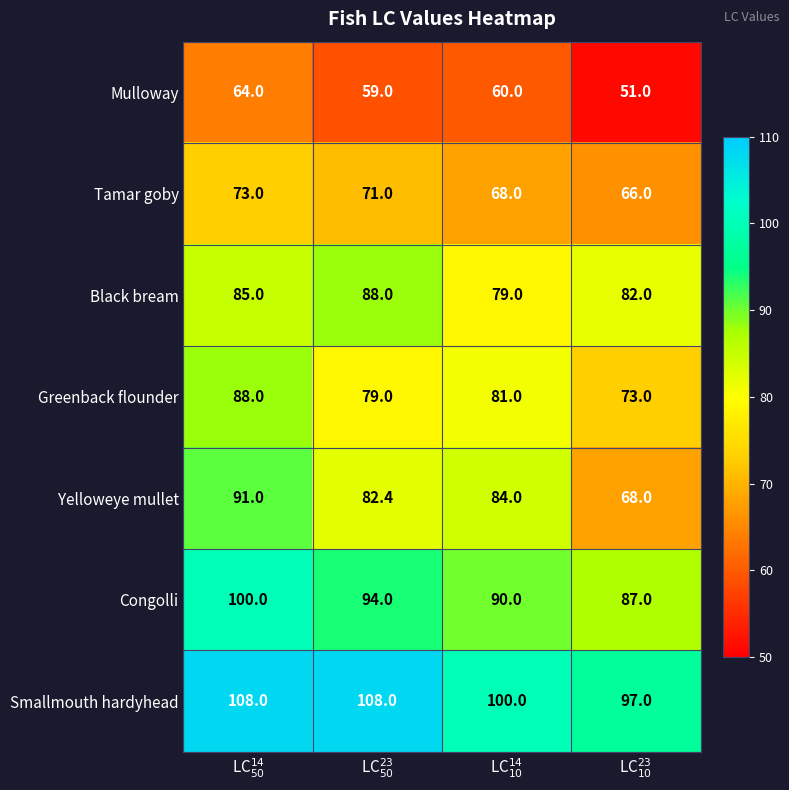

Reading right to left, transcribe all the data shown in this chart.

Mulloway: 51.0	60.0	59.0	64.0
Tamar goby: 66.0	68.0	71.0	73.0
Black bream: 82.0	79.0	88.0	85.0
Greenback flounder: 73.0	81.0	79.0	88.0
Yelloweye mullet: 68.0	84.0	82.4	91.0
Congolli: 87.0	90.0	94.0	100.0
Smallmouth hardyhead: 97.0	100.0	108.0	108.0